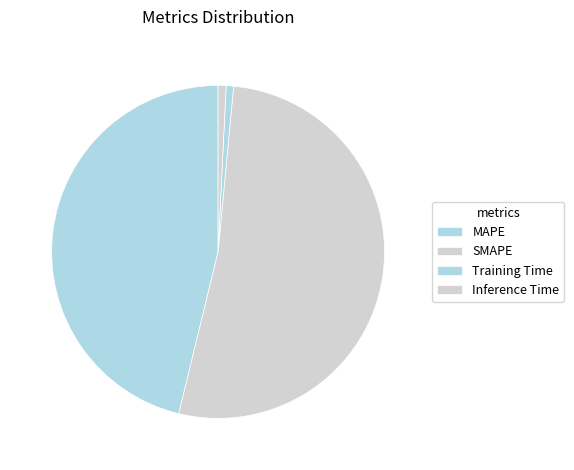

Between MAPE and Training Time, which is larger?

MAPE